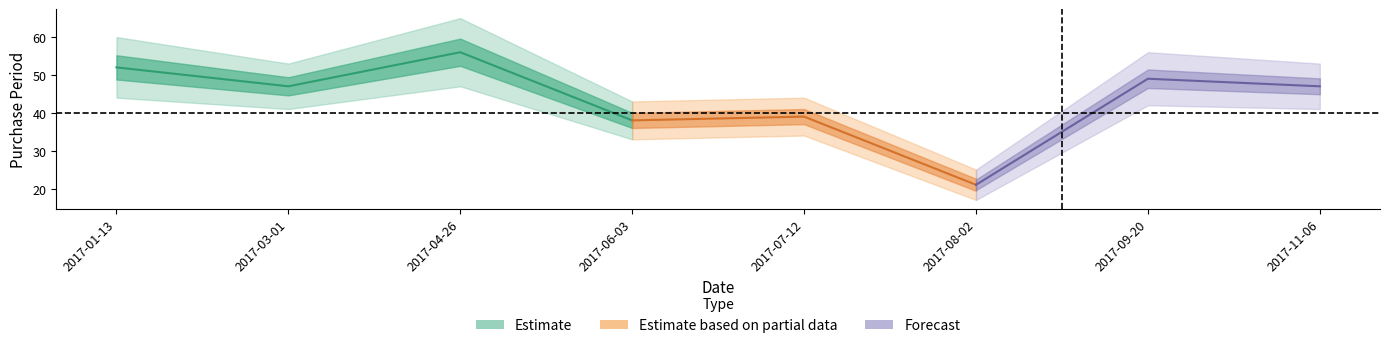

What is the average value?

44